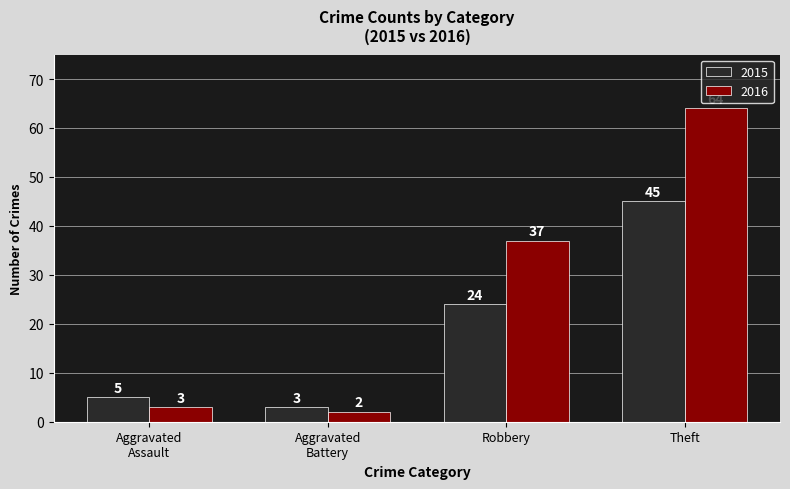

Which series has the widest spread of values?

2016